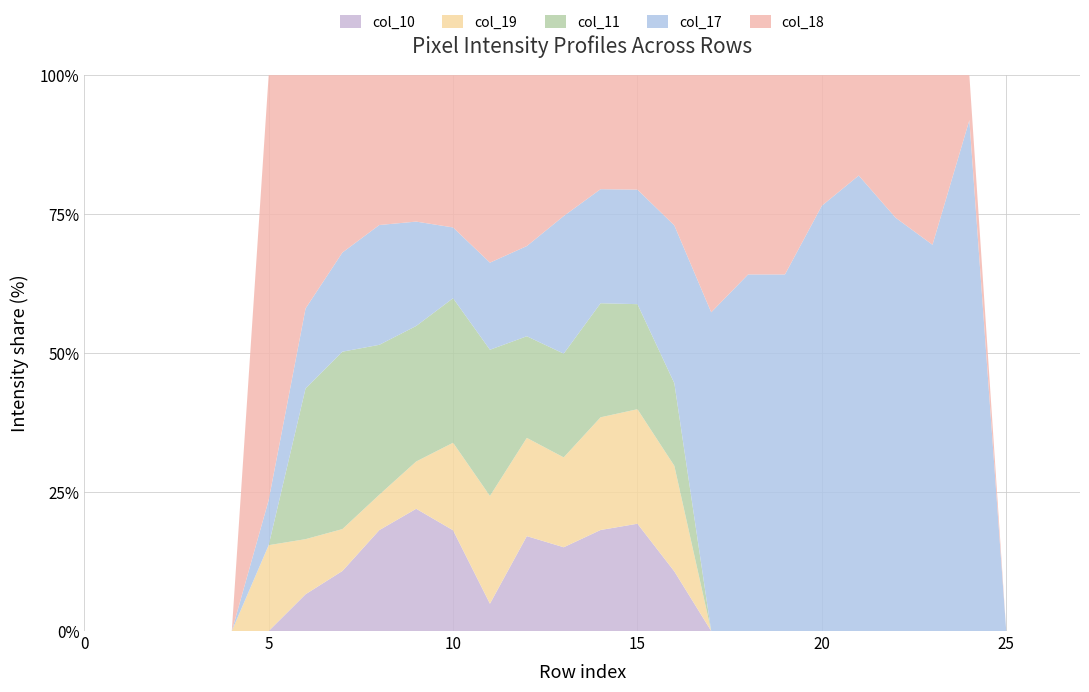

What is the maximum value for col_10?

22.0